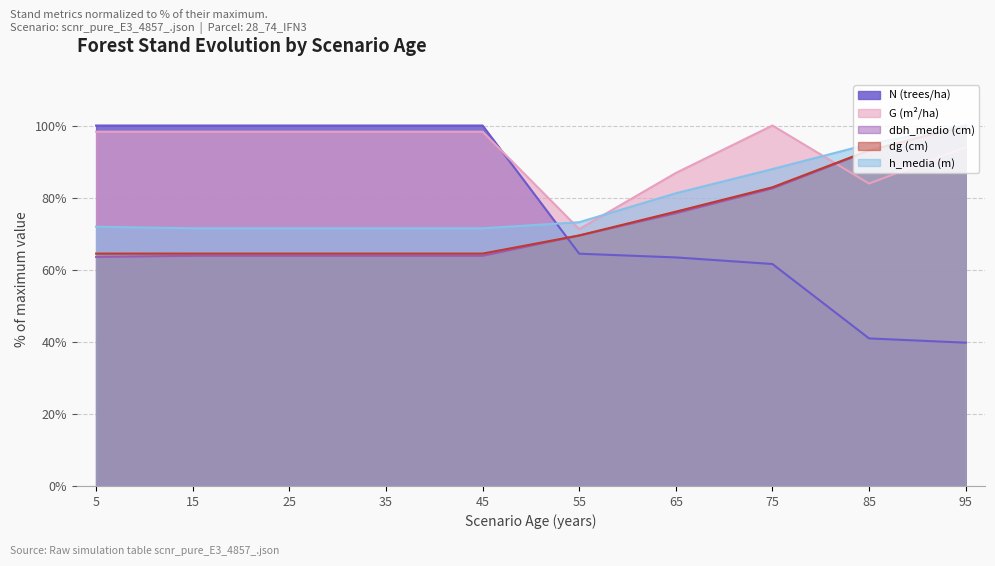

True or false: G (m2/ha) and dg (cm) intersect in this chart.

True